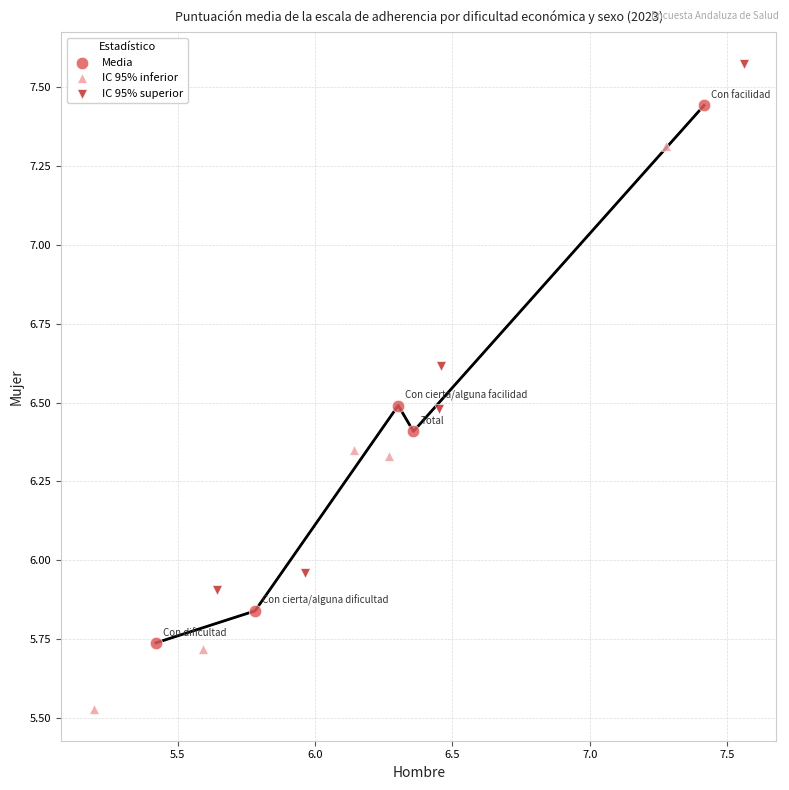

Which series reaches the maximum Y coordinate?

IC 95% superior